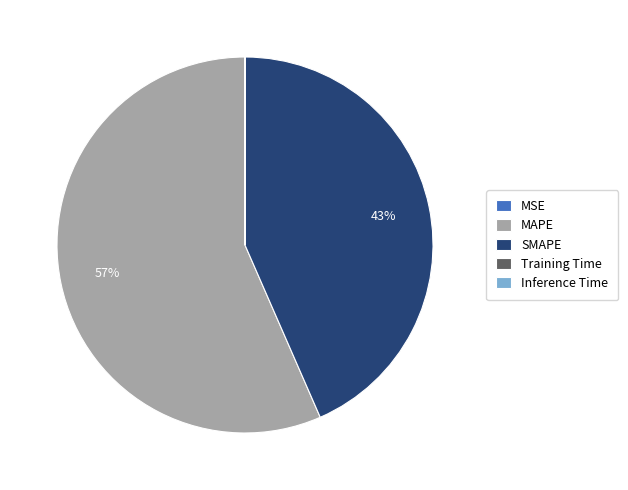

Does any single category account for the majority?

Yes